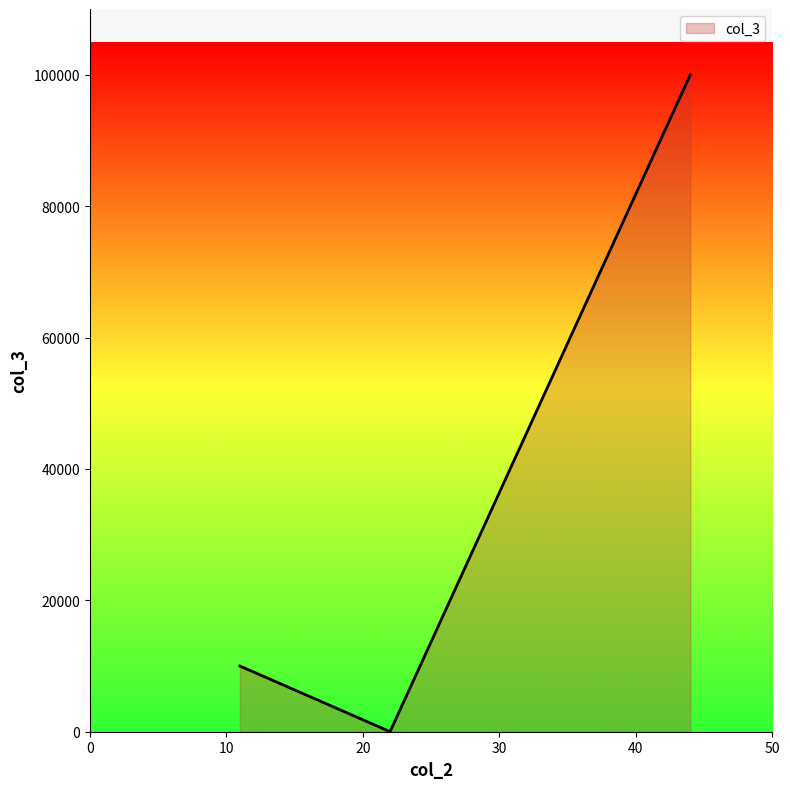

What is the difference between the second highest and second lowest values?

40000